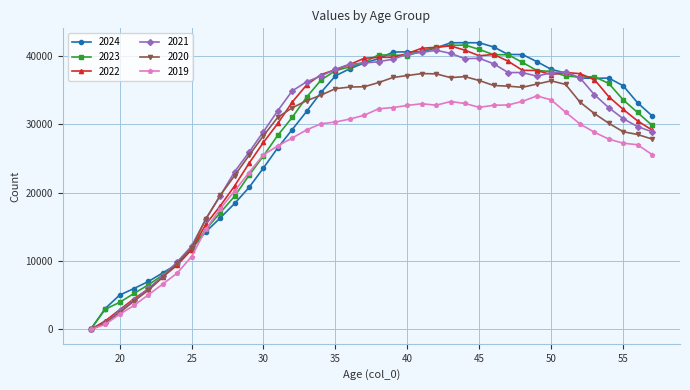

True or false: 2020 has more than 2 points higher than both neighbors.

True